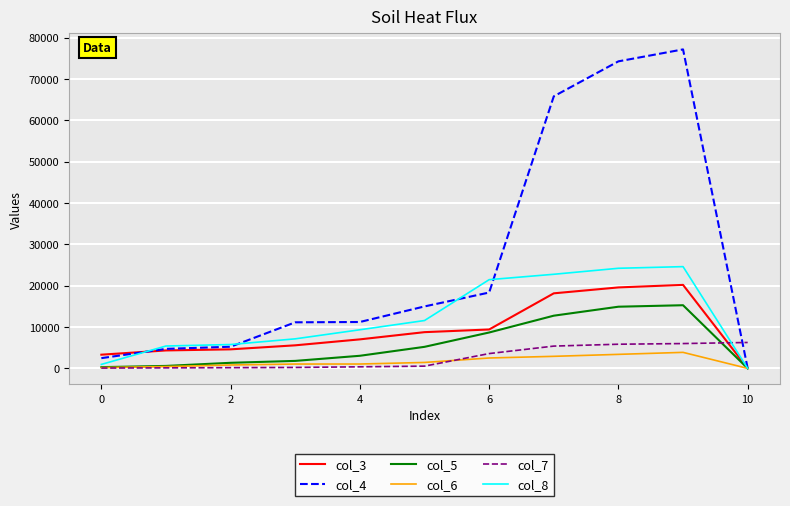

Which series has the largest total across all categories?

col_4